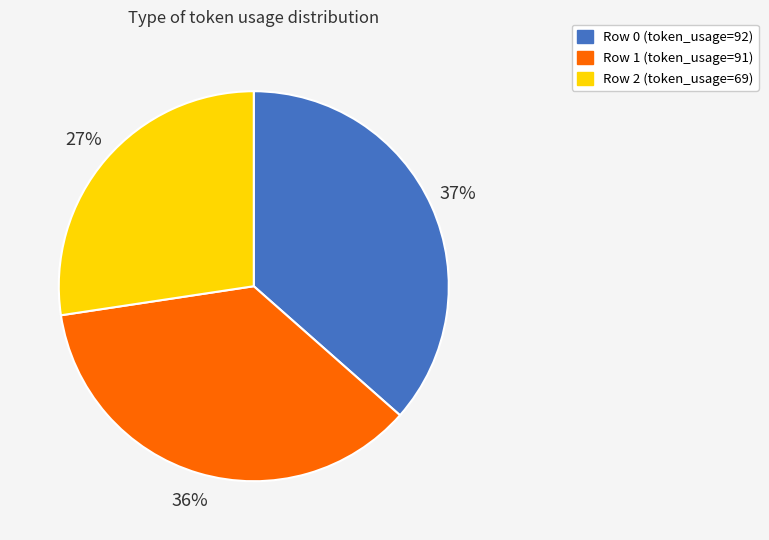

How many segments does this pie chart have?

3